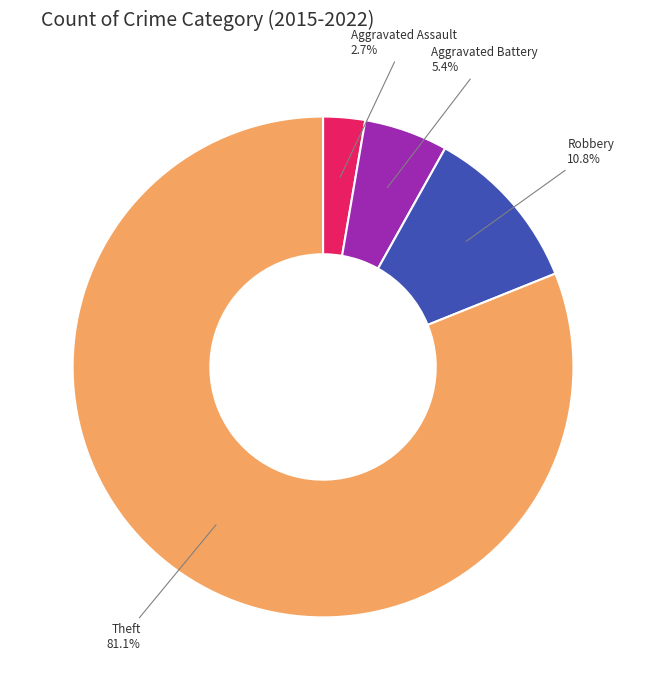

Is there a majority slice in this chart?

Yes